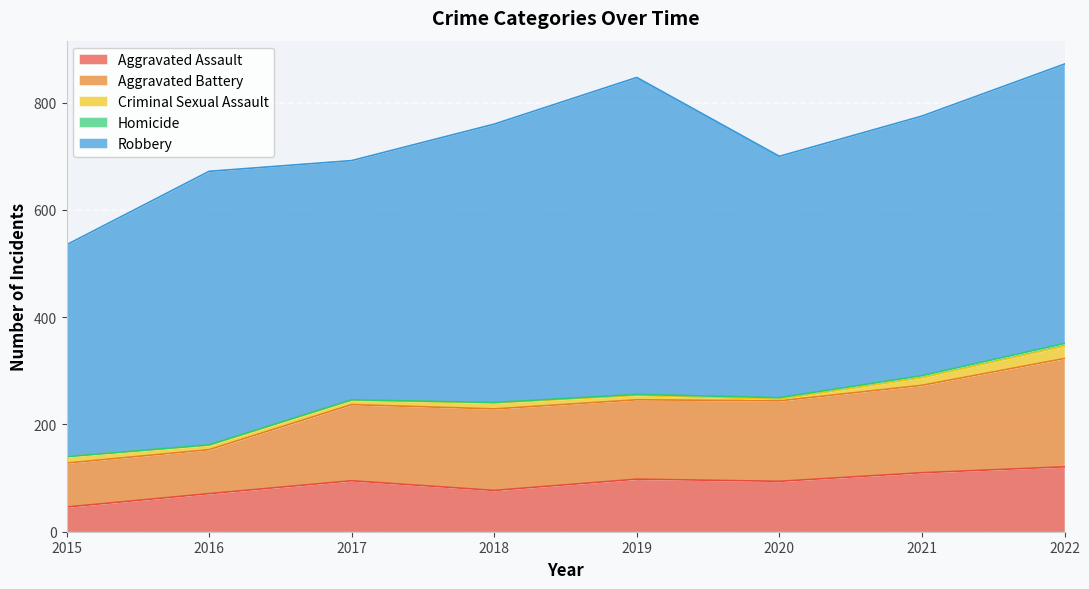

Where is the first local maximum for Aggravated Assault?

2017